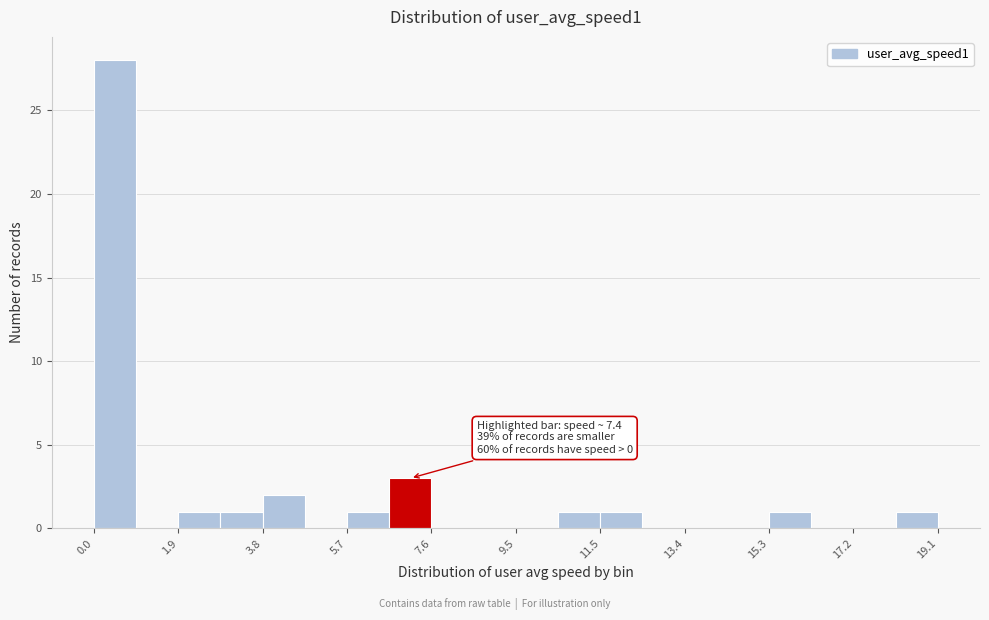

Which range on the x-axis has the tallest bar?

0.0 to 1.0